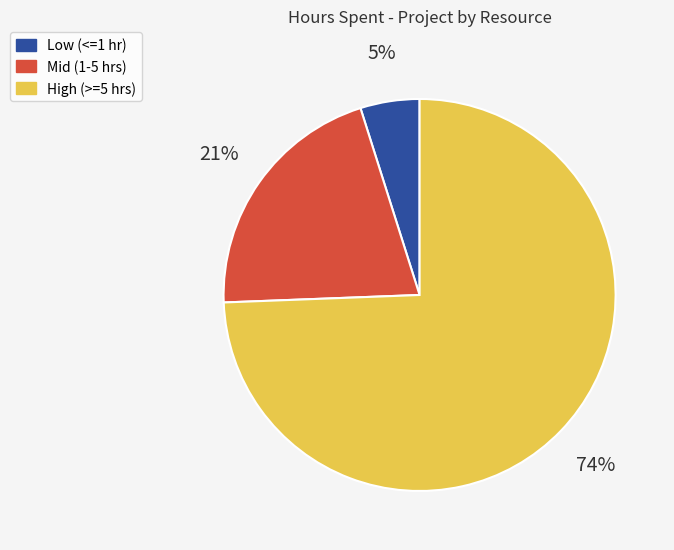

Is there a majority slice in this chart?

Yes